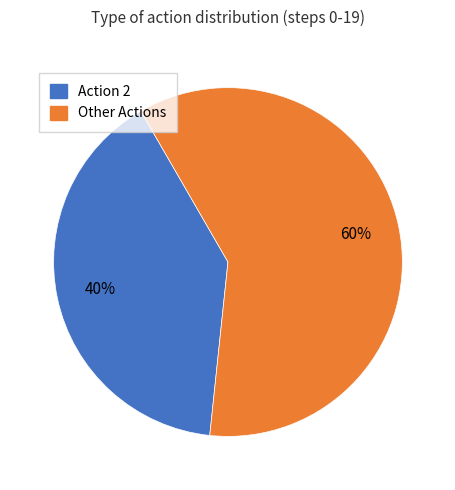

To the nearest percent, what is the difference between the largest and smallest slice percentages?

20%